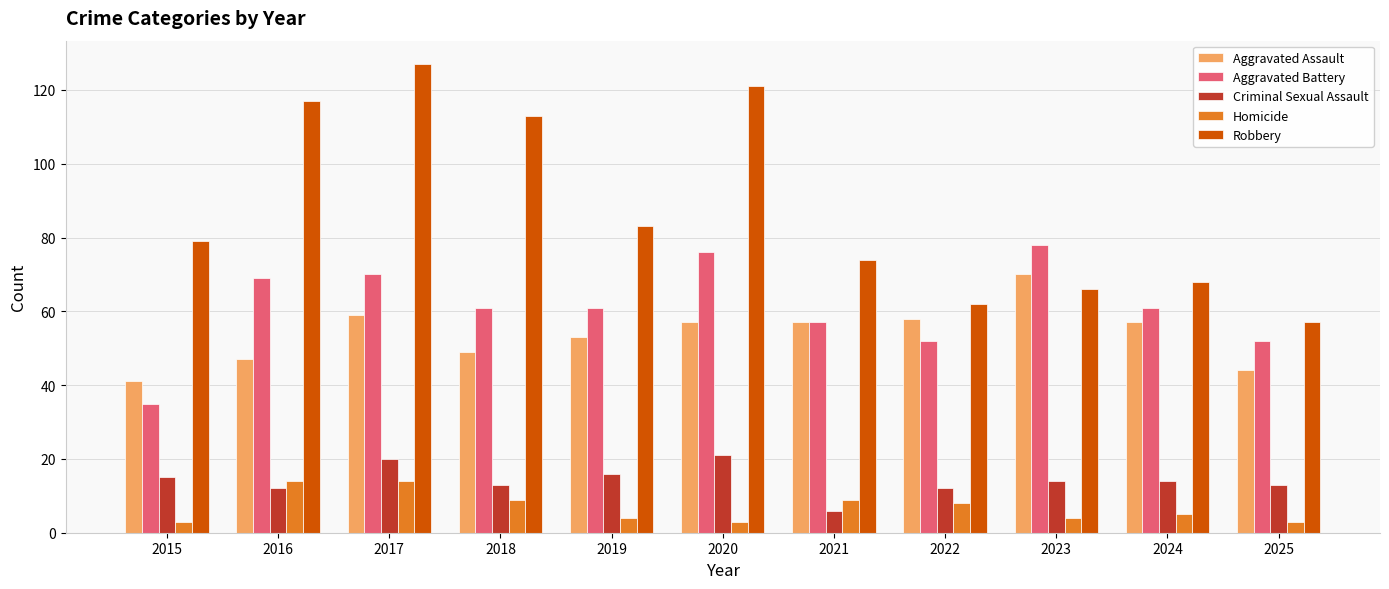

What is the difference between the second highest and second lowest values in the Aggravated Assault series?

15